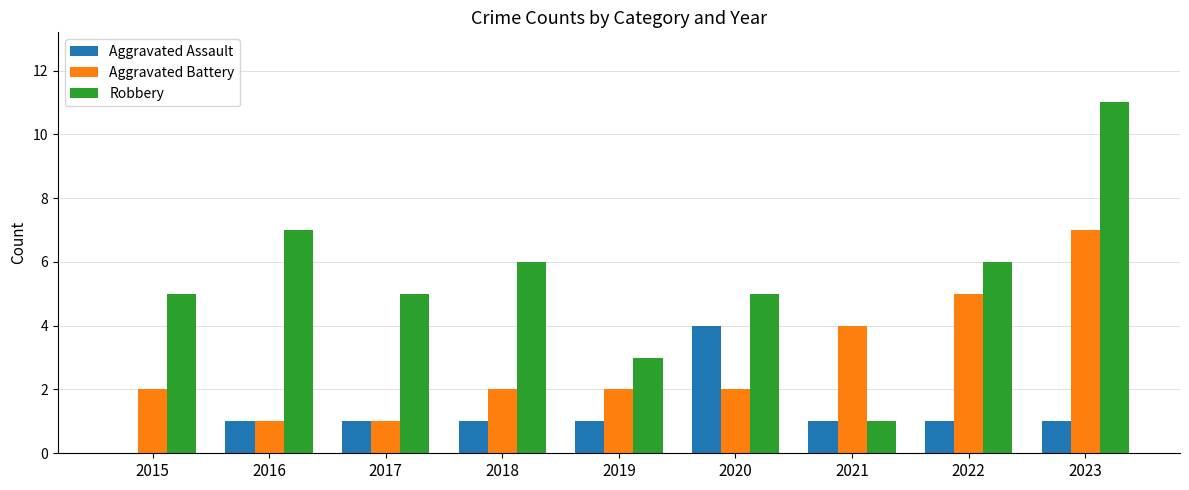

What is the maximum value shown in the chart?

11